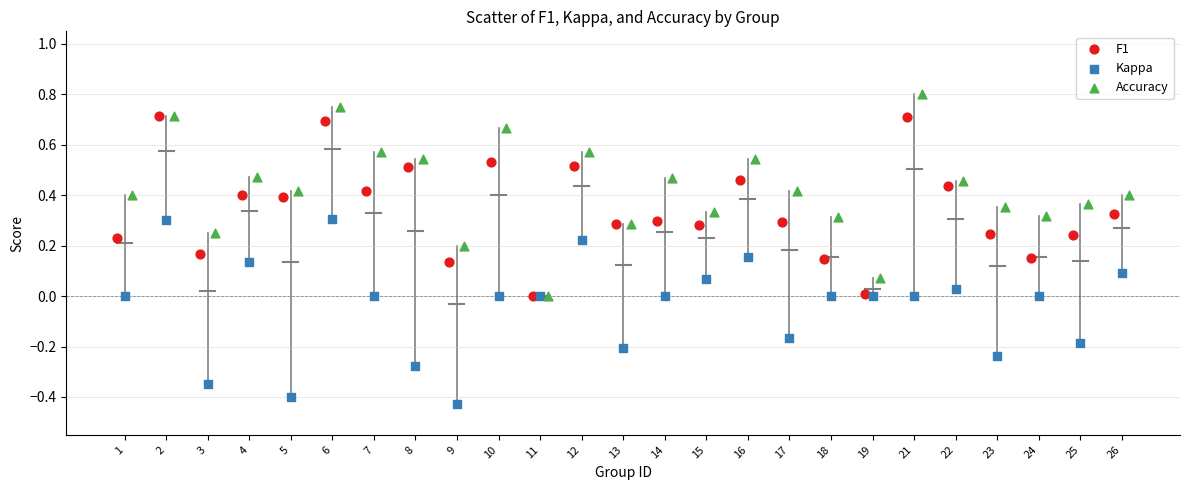

Which series reaches the minimum Y coordinate?

Kappa